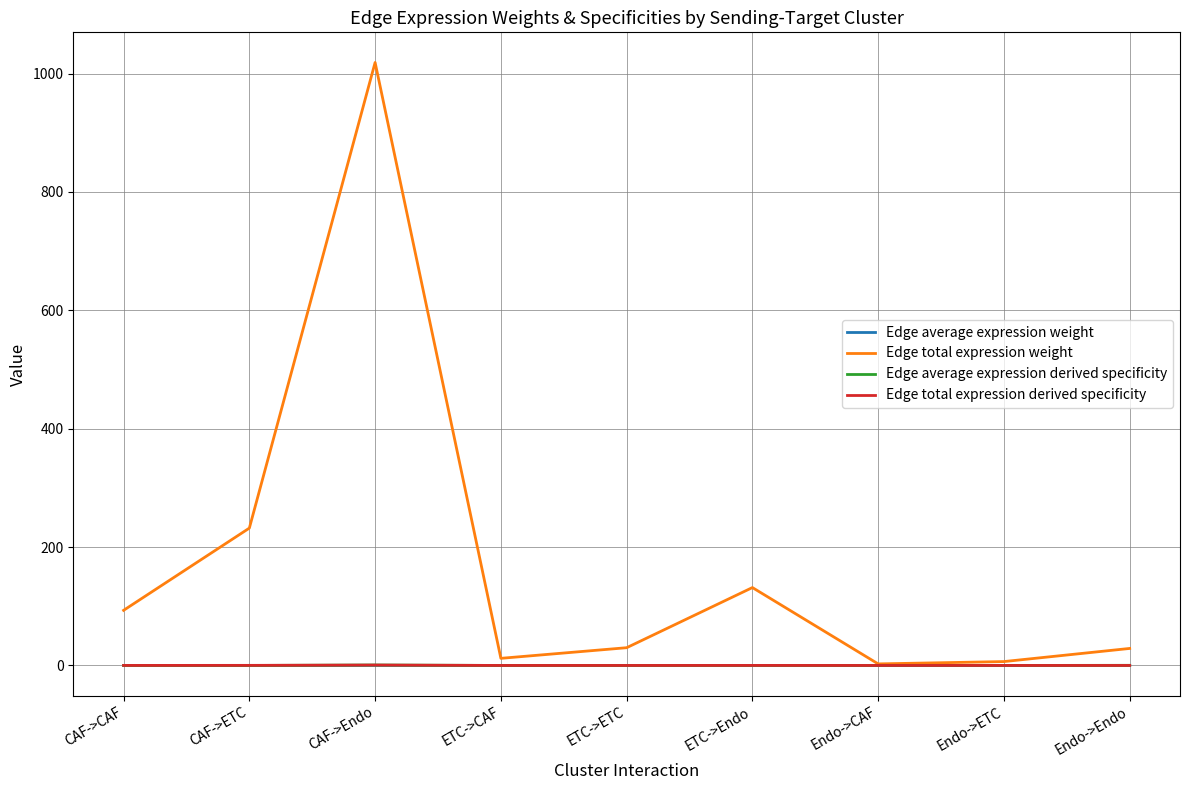

What is the maximum value shown in the chart?

1018.8